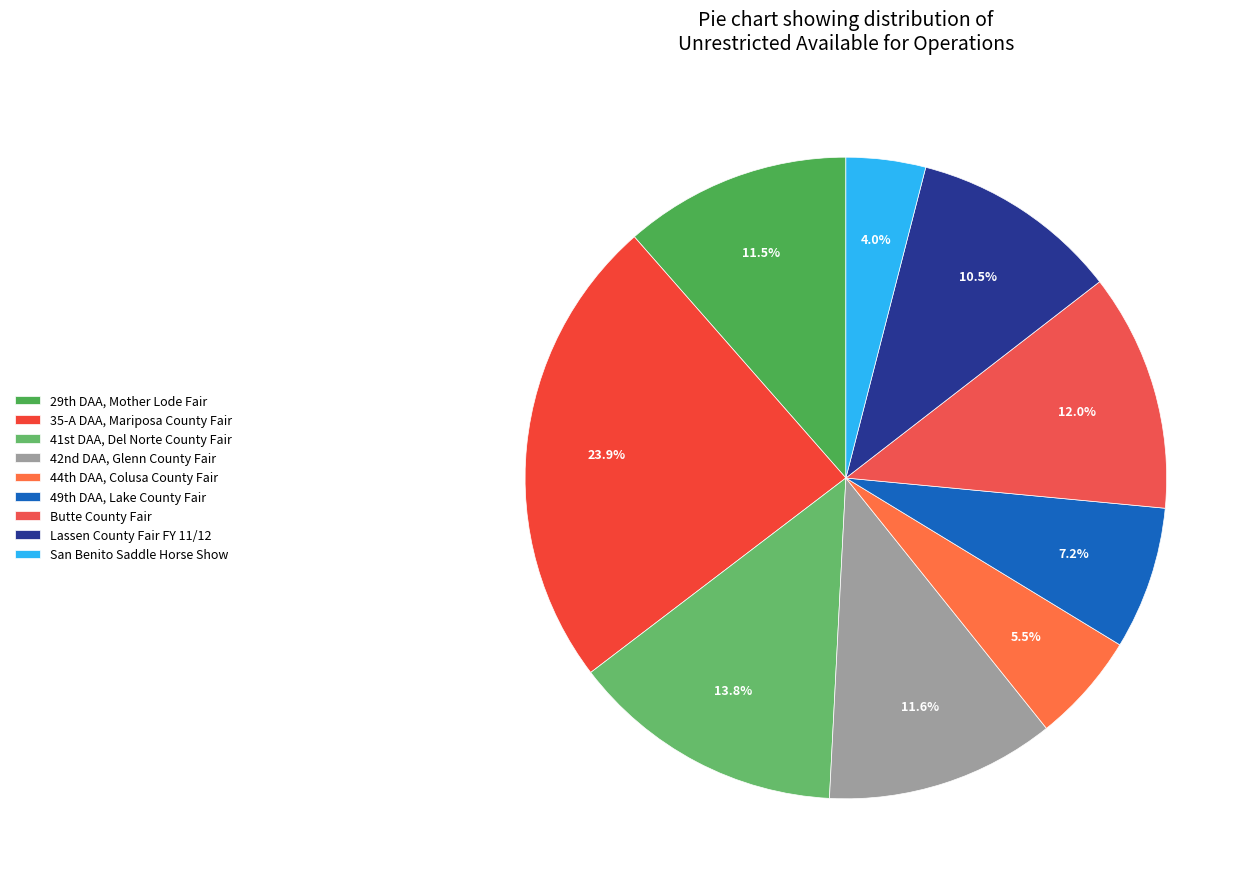

Is there a majority slice in this chart?

No